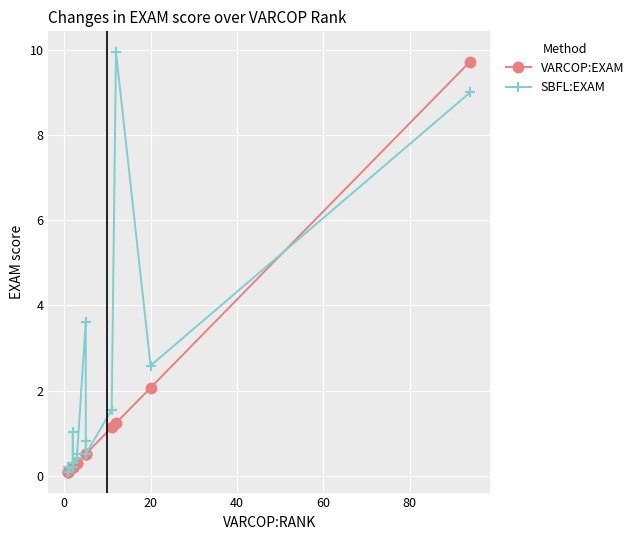

What is the sum of all VARCOP:EXAM values?

17.6